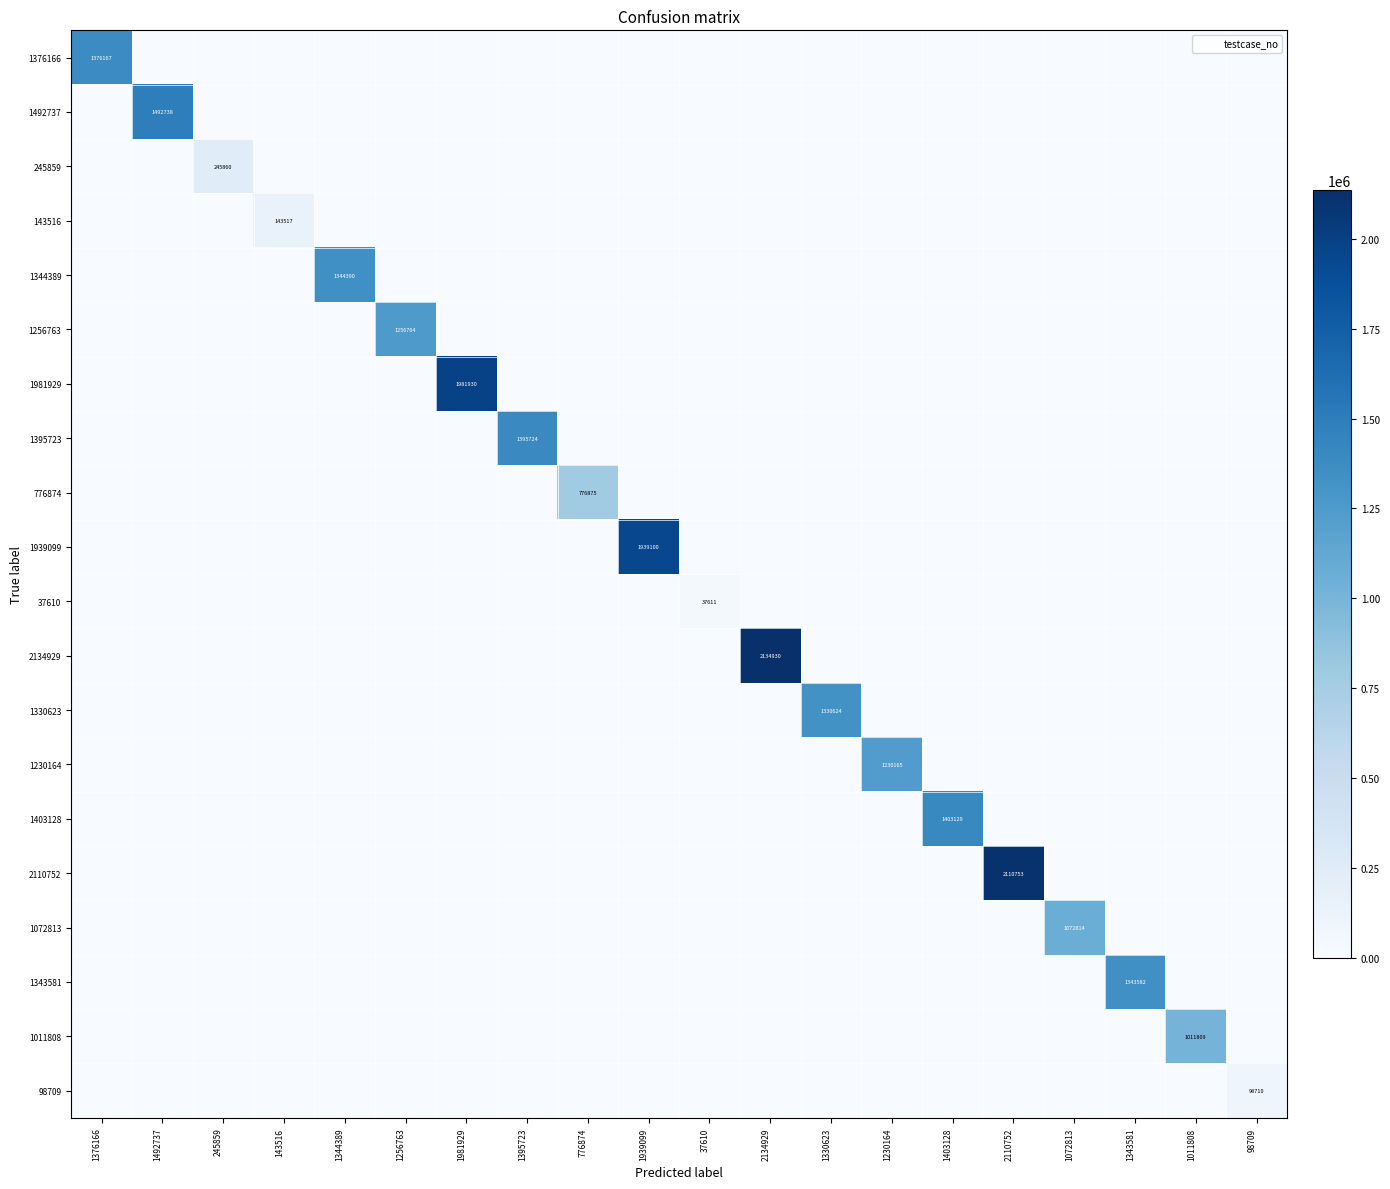

What is the sum of all 1256763 values?

1256764